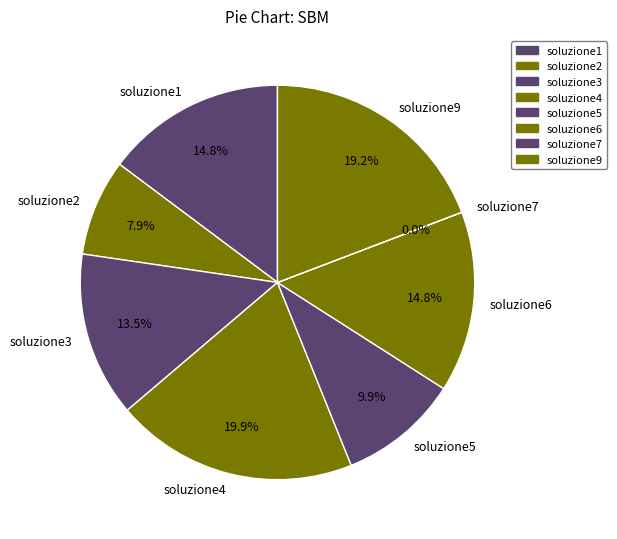

Does any single category account for the majority?

No